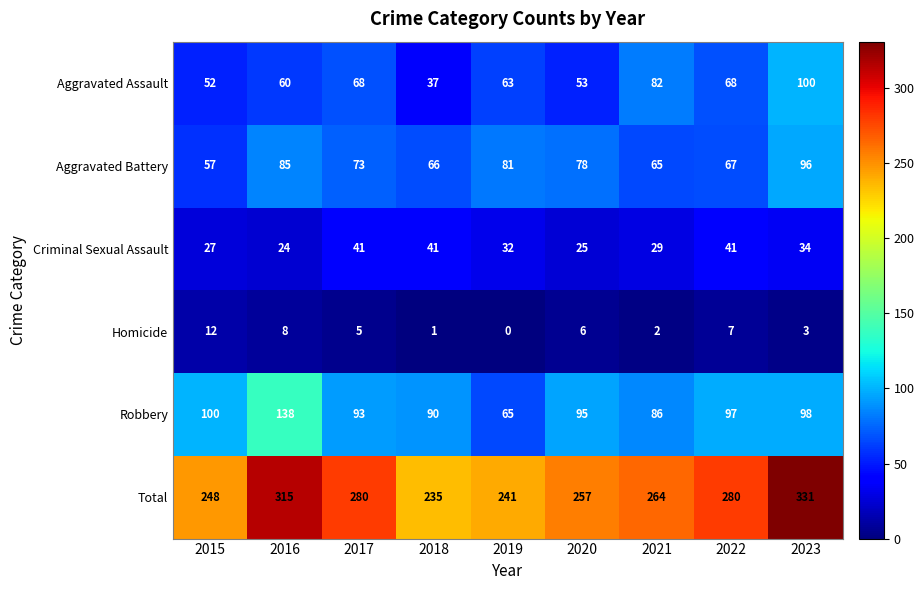

At which label does Criminal Sexual Assault first exceed 32?

2017